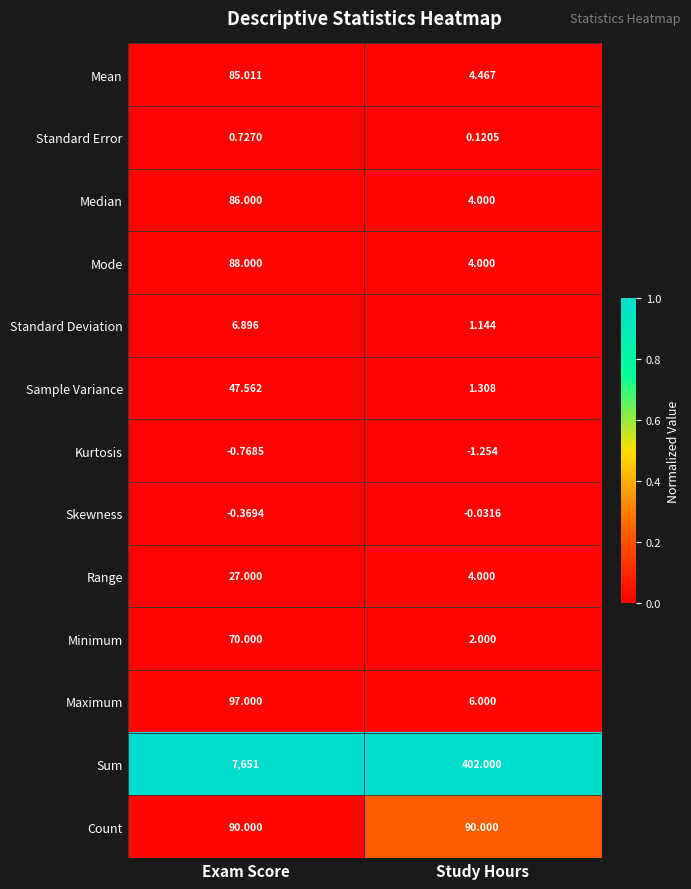

What is the total value across all series at Study Hours?

517.8